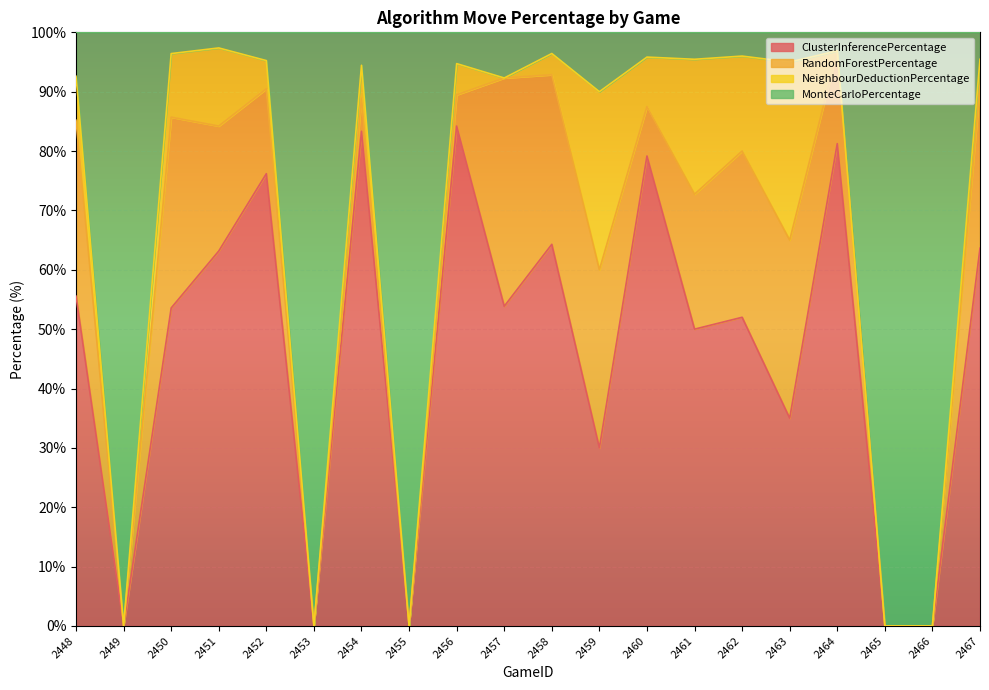

What is the difference between the maximum and minimum values in the ClusterInferencePercentage series?

84.2